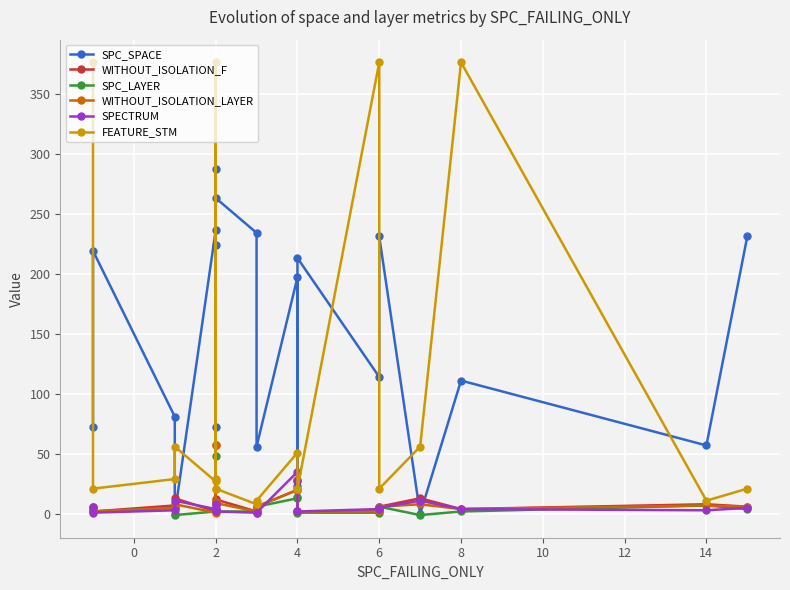

After their last crossing, which series has the higher values: SPECTRUM or FEATURE_STM?

FEATURE_STM